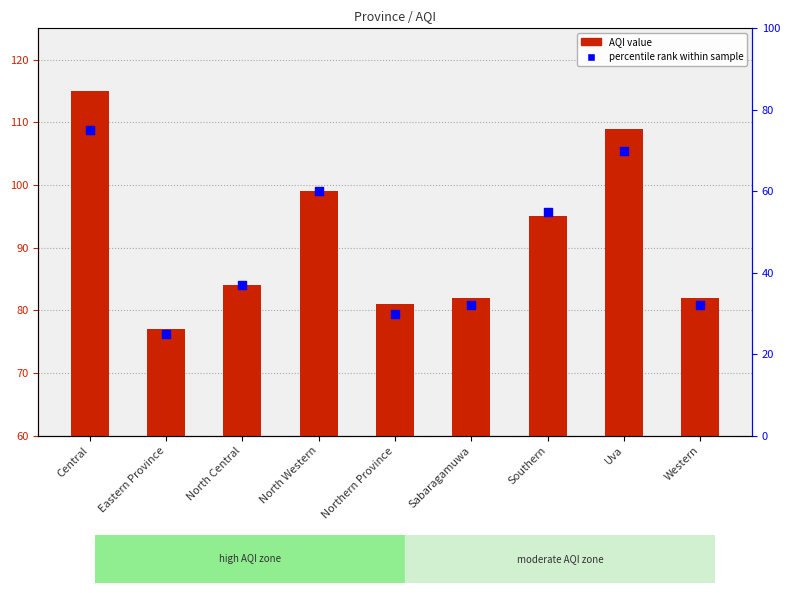

At how many categories does at least one series exceed 65?

9